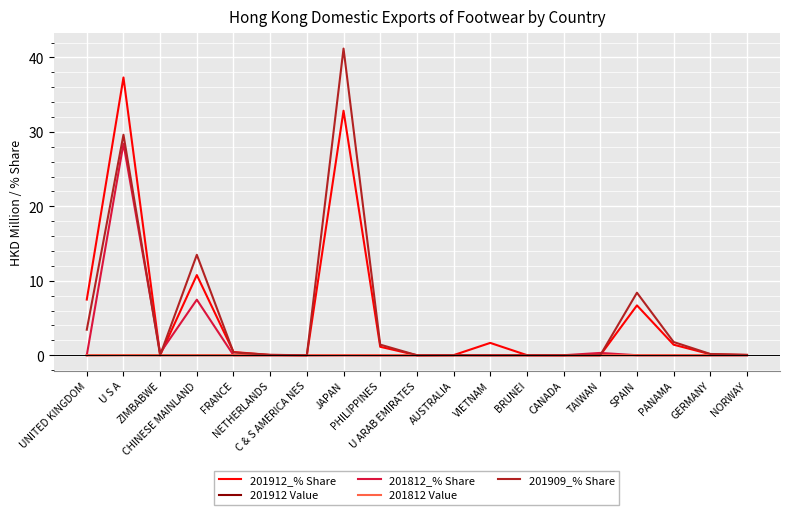

Which series has the largest range (max minus min)?

201909_% Share